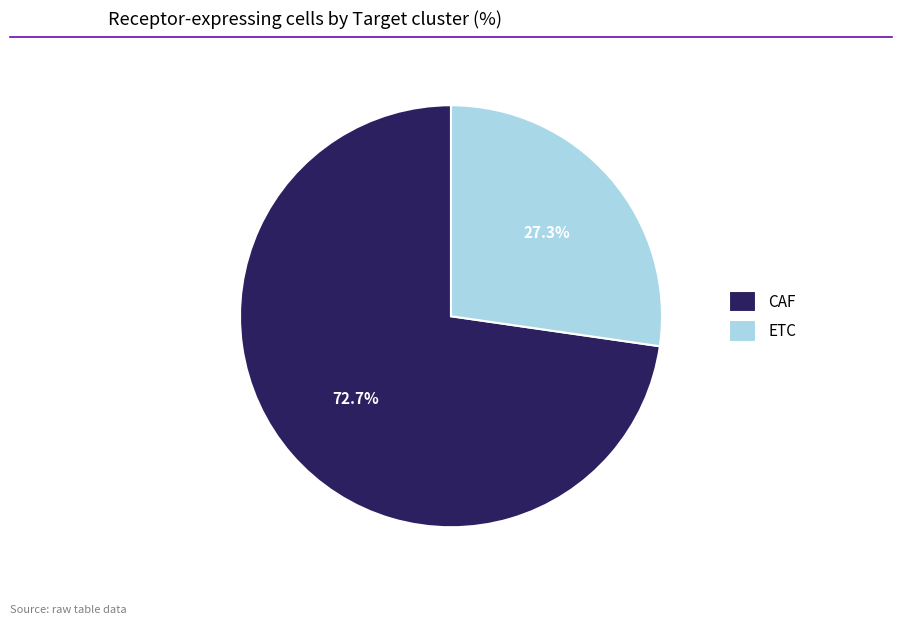

Which slice is the smallest?

ETC